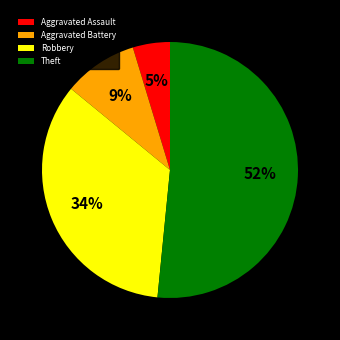

To the nearest percent, what is the average slice percentage?

25%